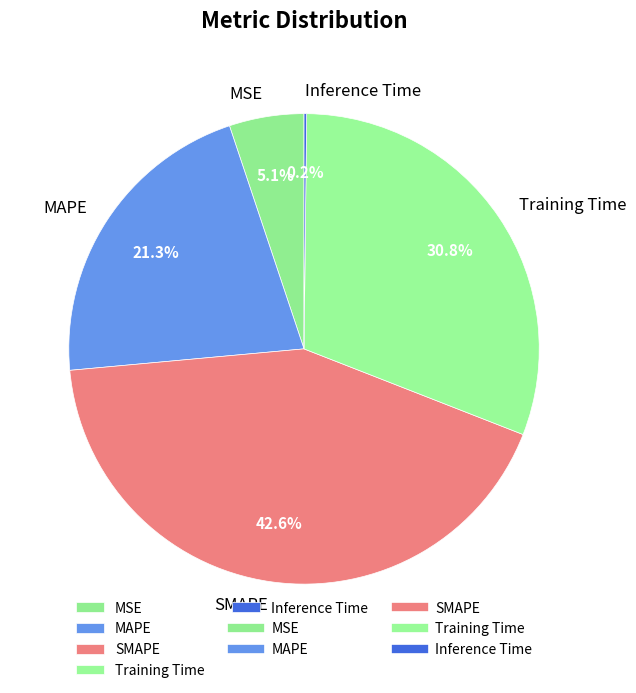

Does any single category account for the majority?

No